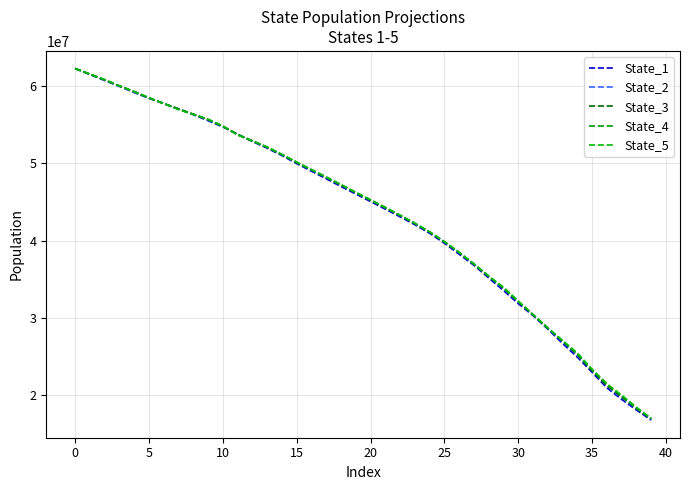

How many lines are shown in the chart?

5